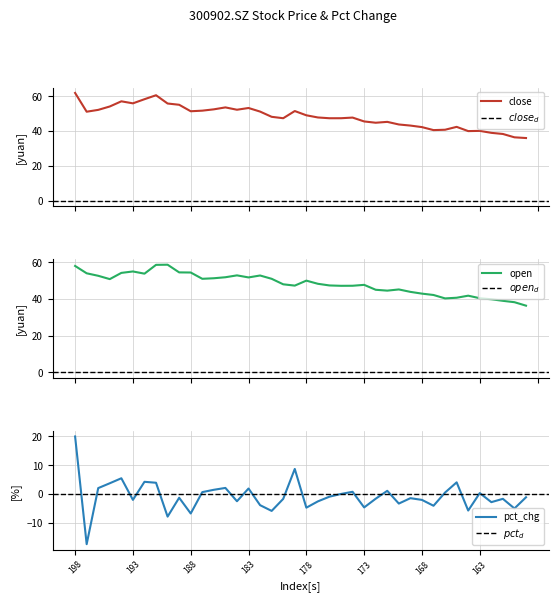

What is the approximate value of open at 182?

52.8